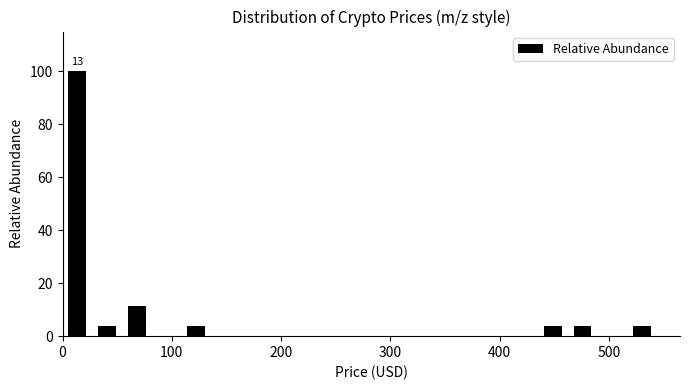

Read against the x-axis, roughly where is the centre of the tallest bar?

10